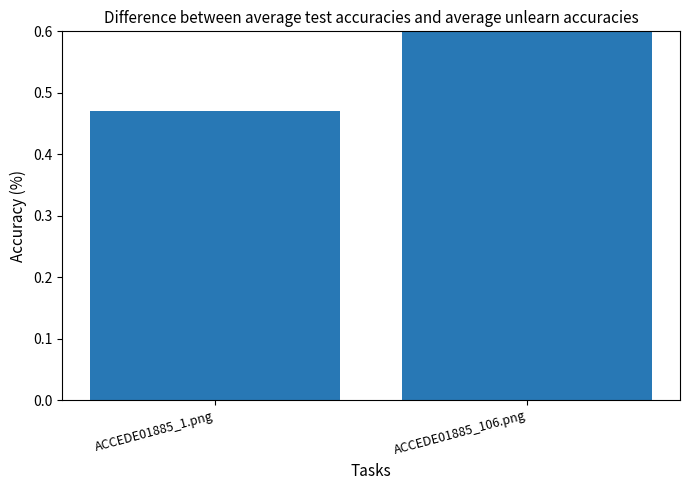

At which label is the value closest to 0?

ACCEDE01885_1.png